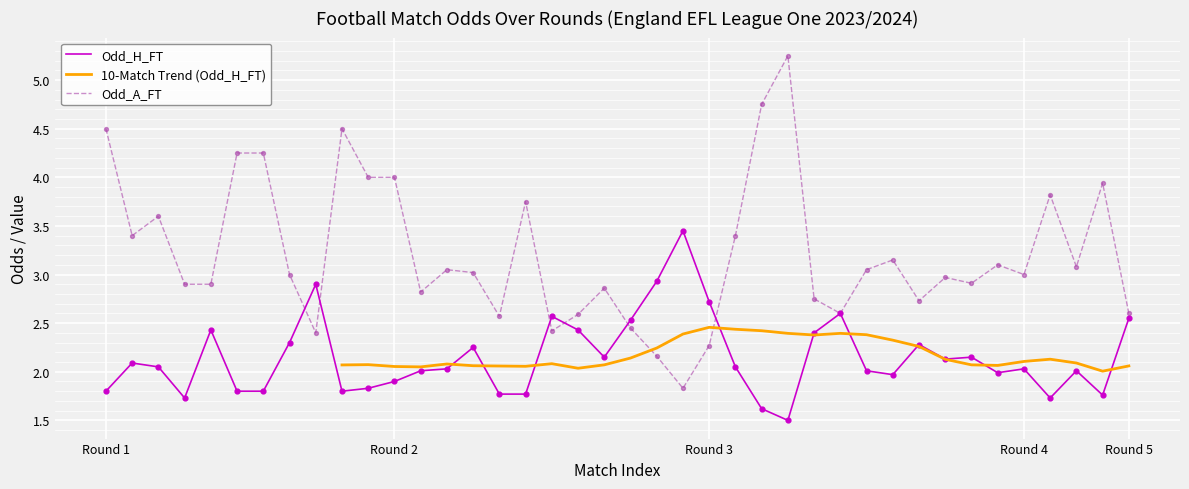

At how many categories does at least one series exceed 1?

40